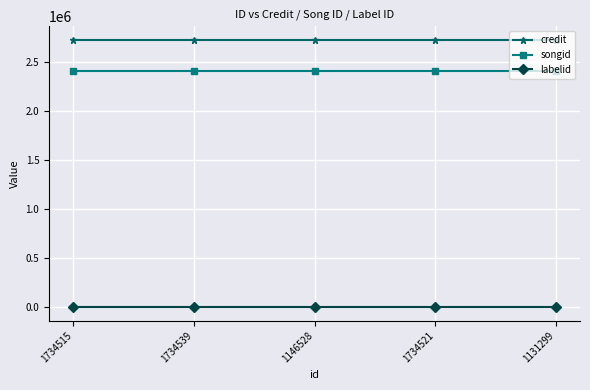

What is the maximum value shown in the chart?

2722154